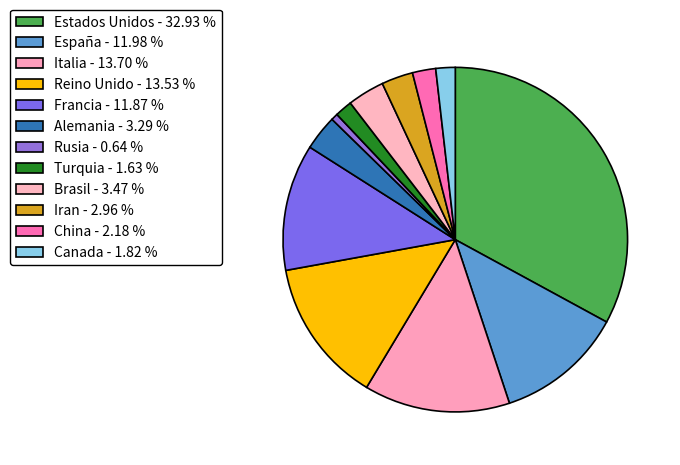

How much of the chart is everything except Alemania?

96.7%